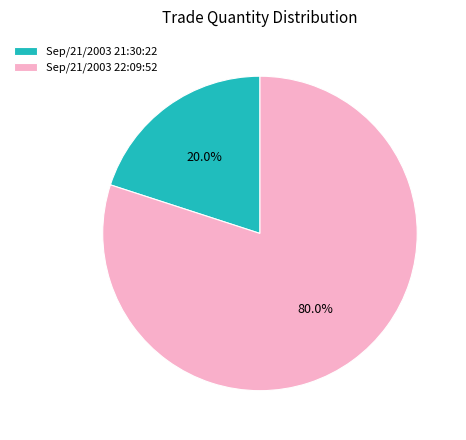

How many slices are in this pie chart?

2